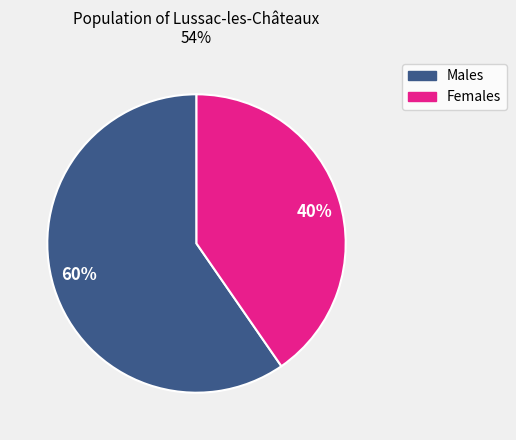

To the nearest percent, what is the average slice percentage?

50%